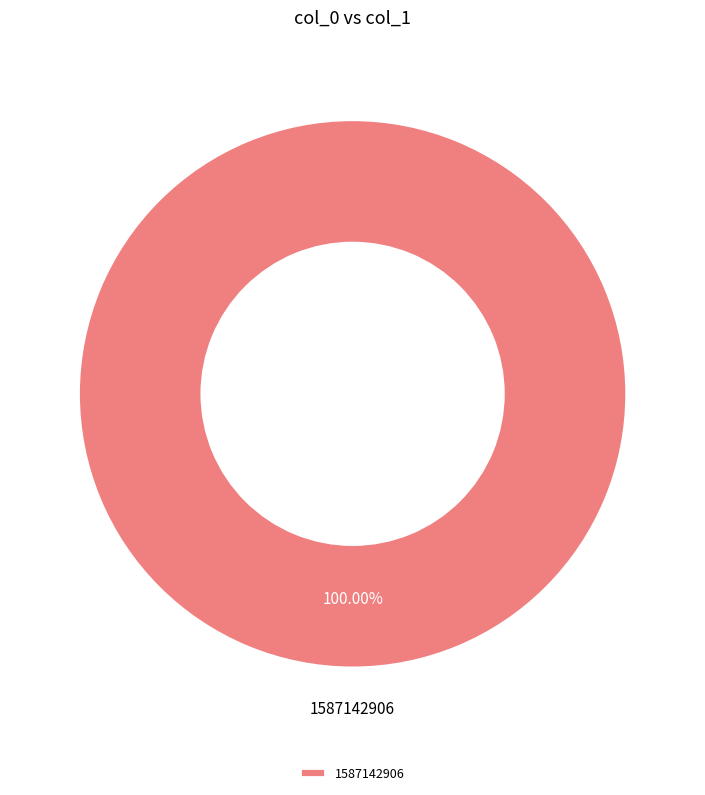

To the nearest percent, what portion does 1587142906 represent?

100%